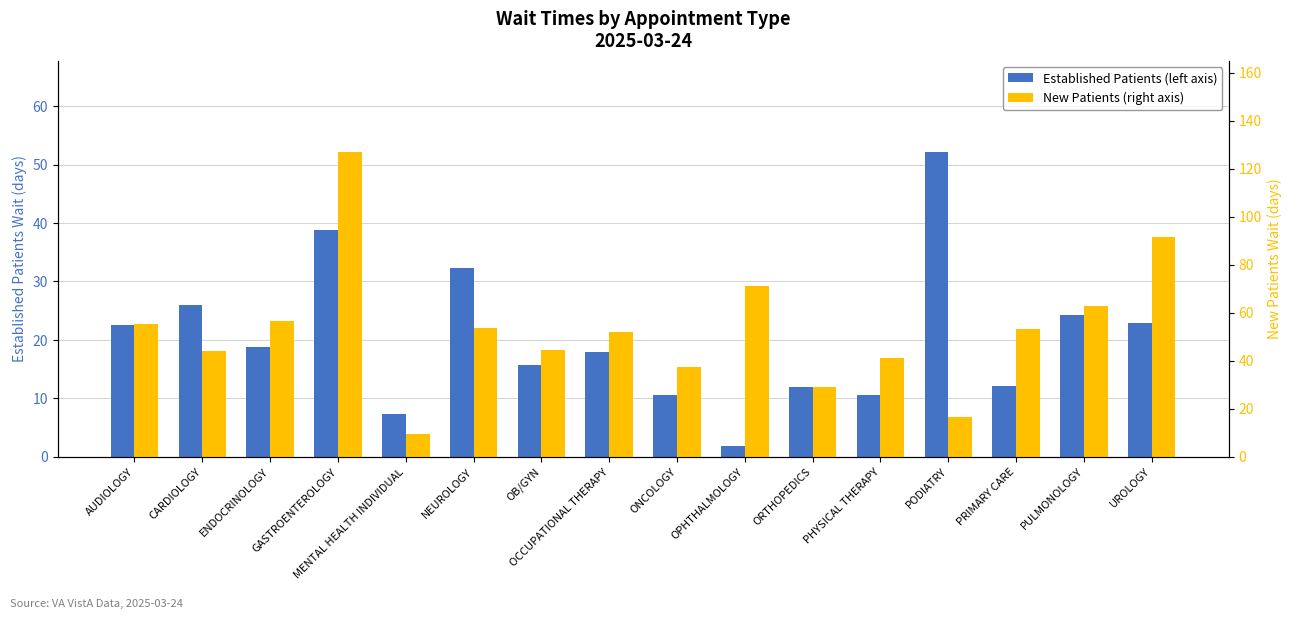

What is the value of the New Patients (right axis) bar at the 15th from the left?

62.9